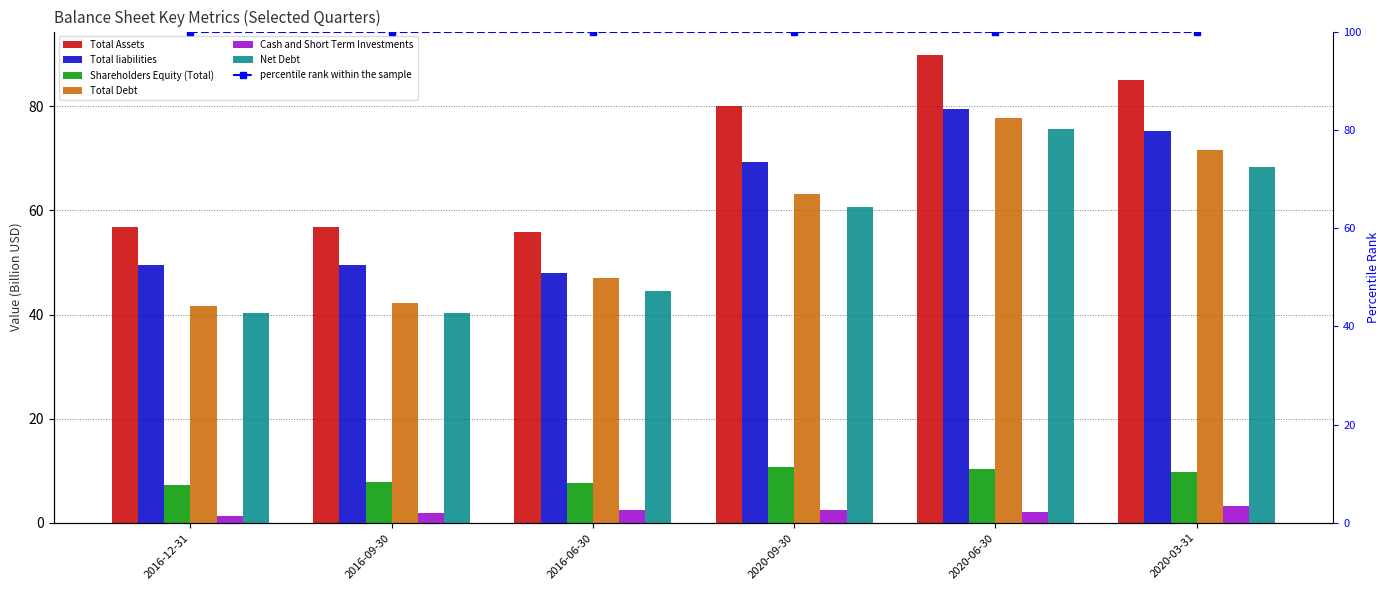

How many groups of bars are there?

6